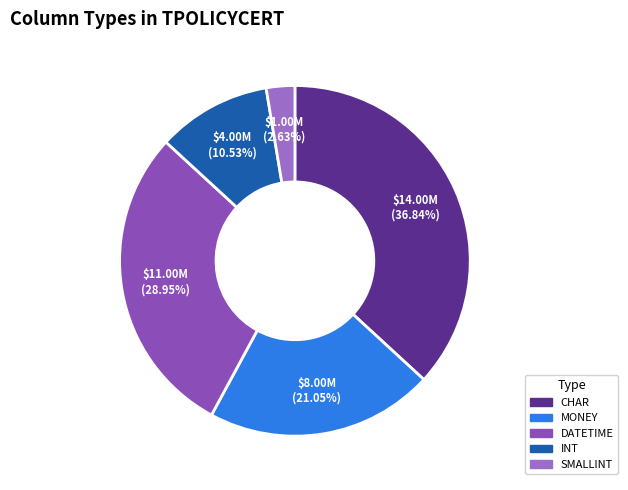

To the nearest percent, what percentage of the pie is SMALLINT?

3%